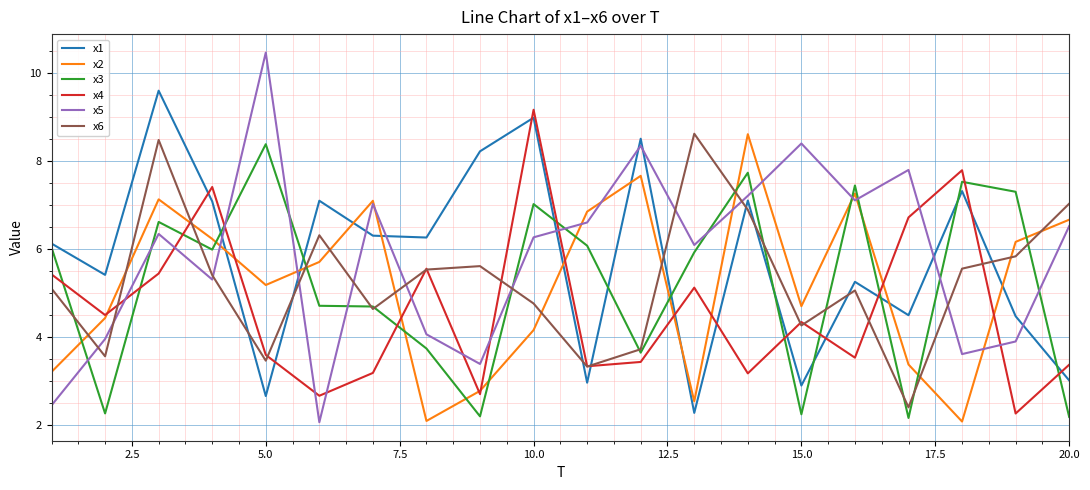

Which series has the widest spread of values?

x5